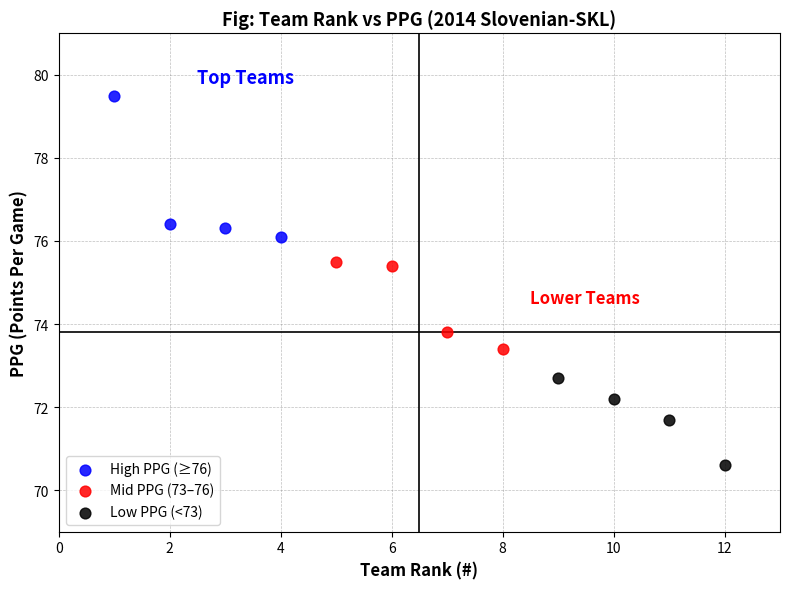

Which series reaches the maximum Y coordinate?

High PPG (≥76)